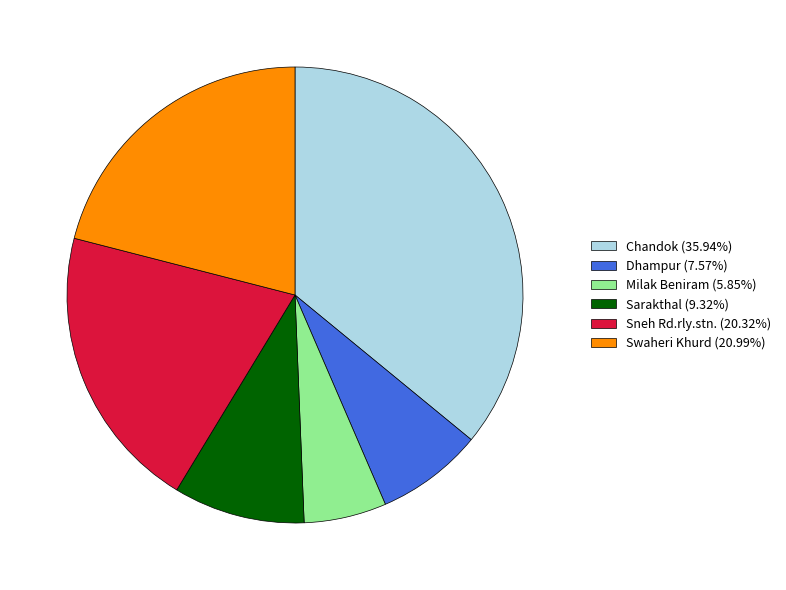

Approximately how many times larger is the value at Dhampur compared to Swaheri Khurd?

0.4